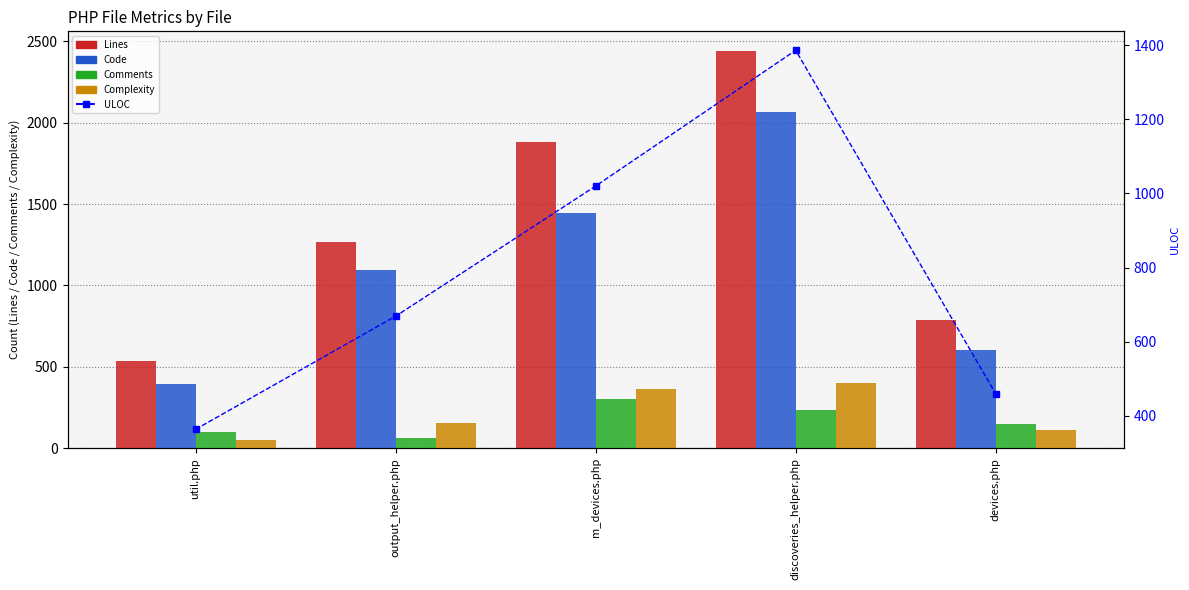

Is the value of Comments at util.php greater than the value of Complexity at output_helper.php?

No